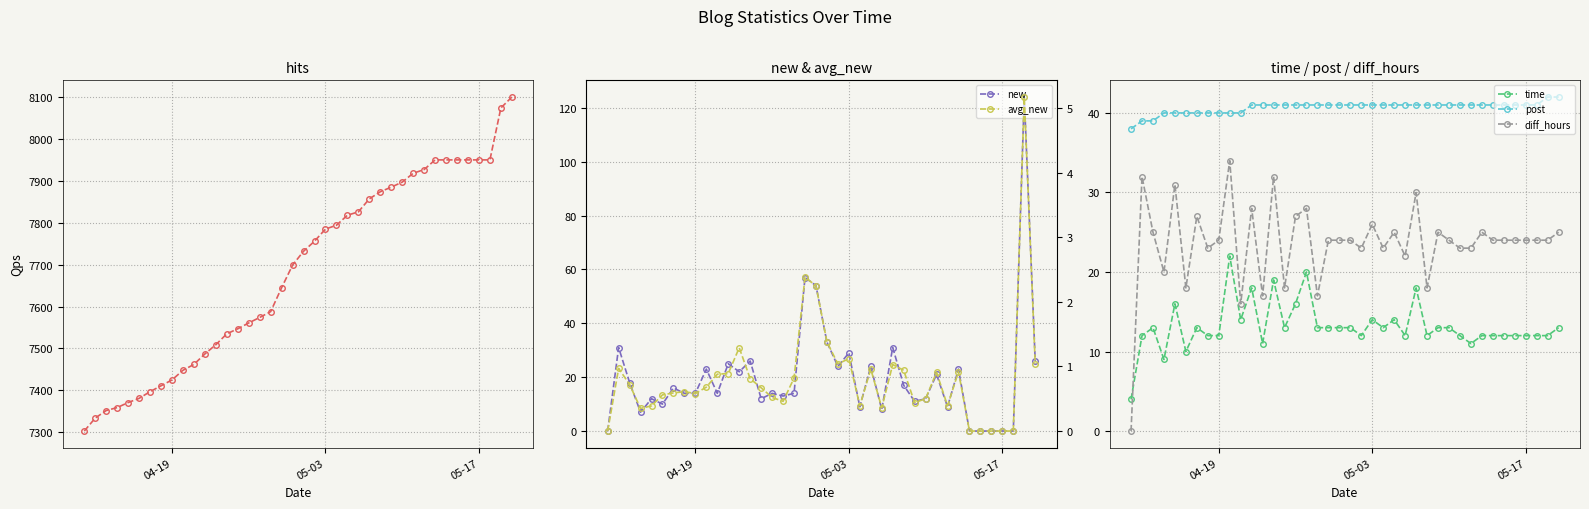

True or false: hits and new intersect in this chart.

False